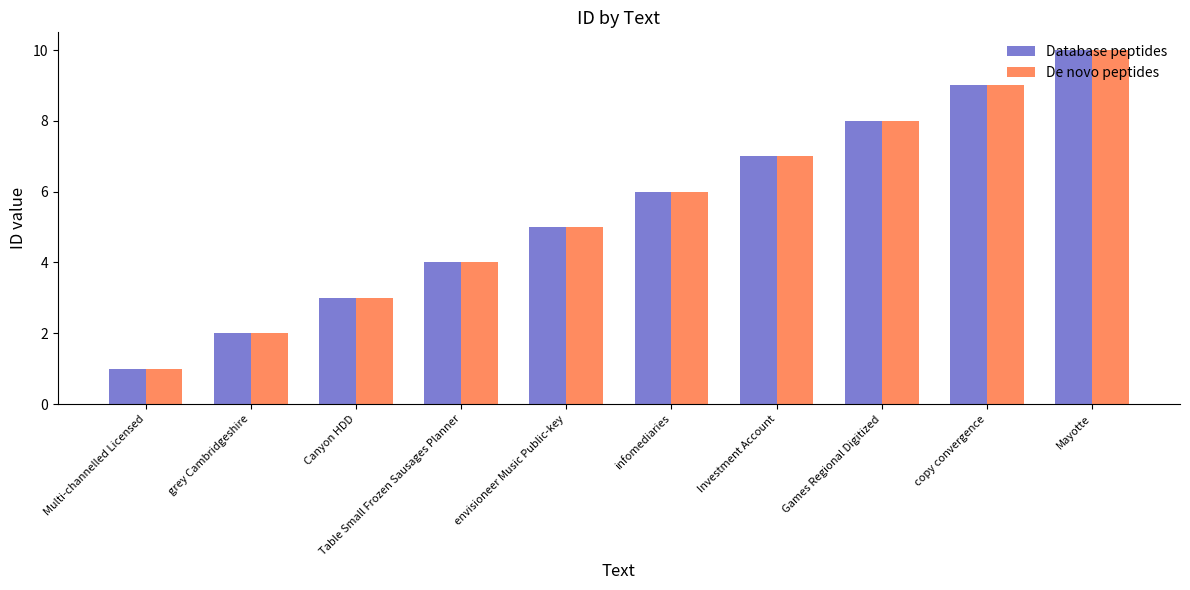

True or false: Database peptides has a value of 8 at Games Regional Digitized.

True